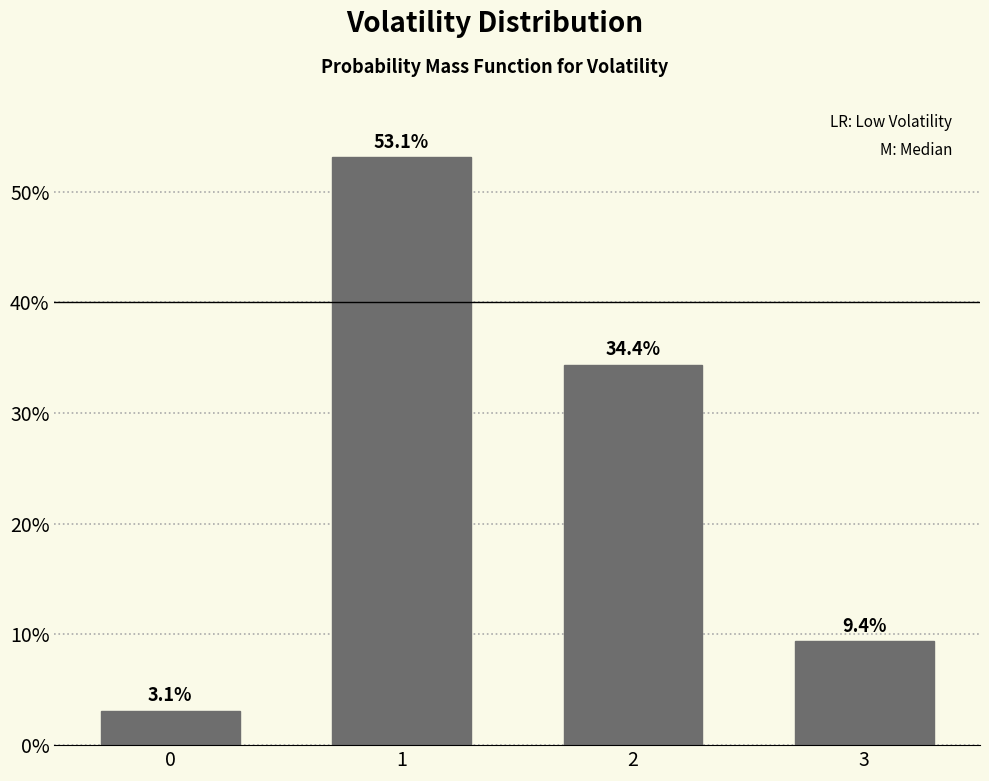

Reading left to right, extract all data points from this chart.

3.1	53.1	34.4	9.4